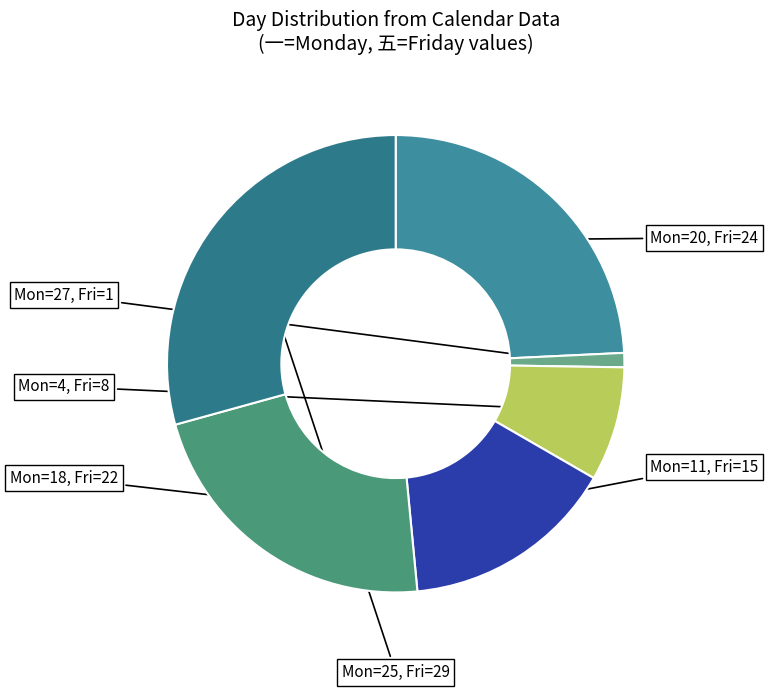

Count the number of slices in the pie.

6